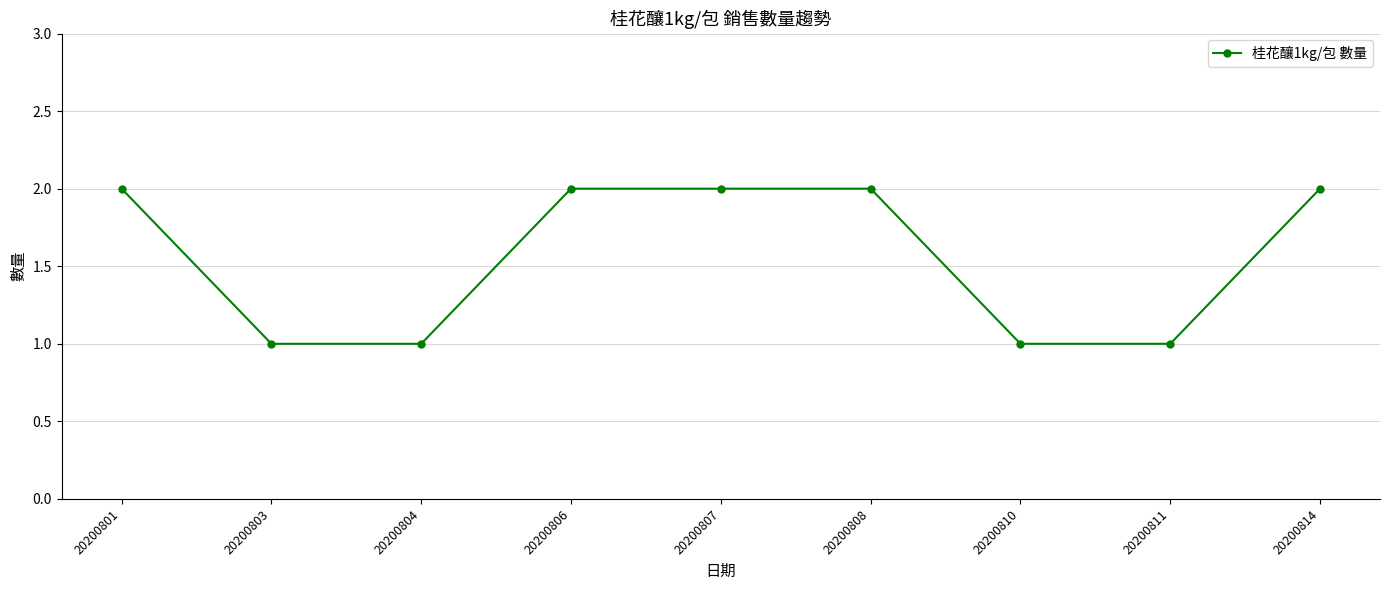

The value at 20200806 is 3. True or false?

False